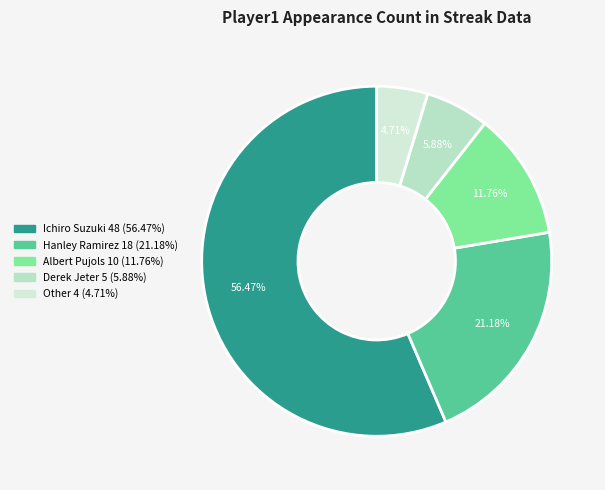

To the nearest percent, what percentage of the pie is Other?

5%